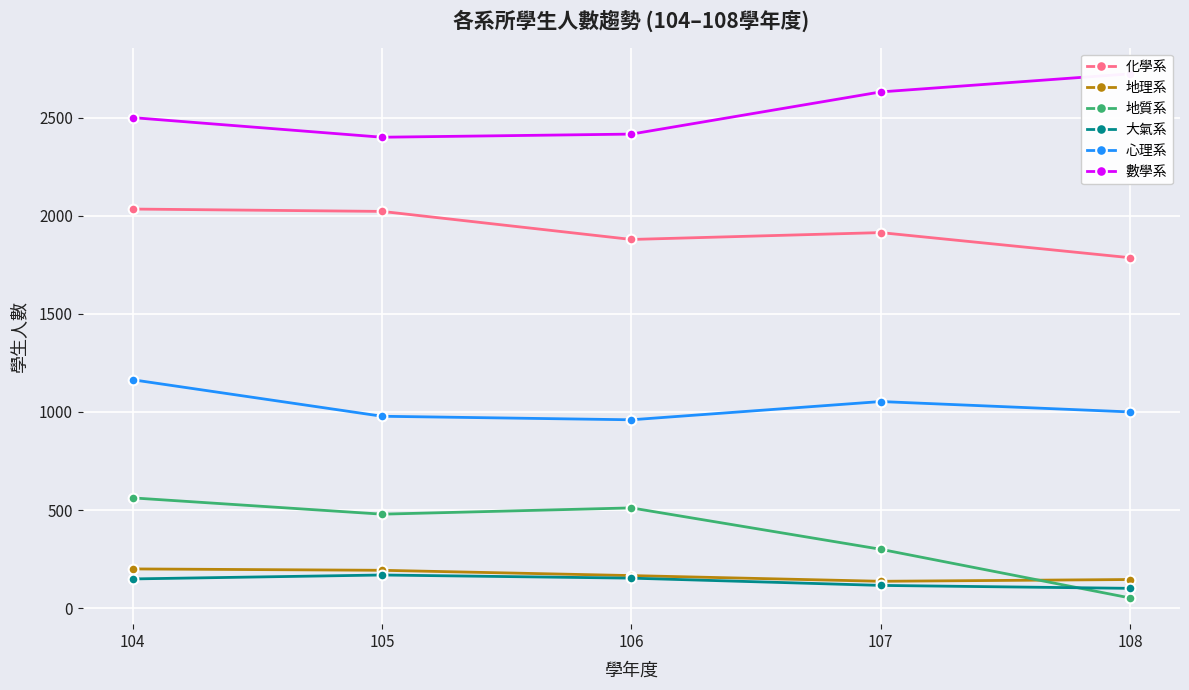

The value of 地質系 at 108 is 12. True or false?

False